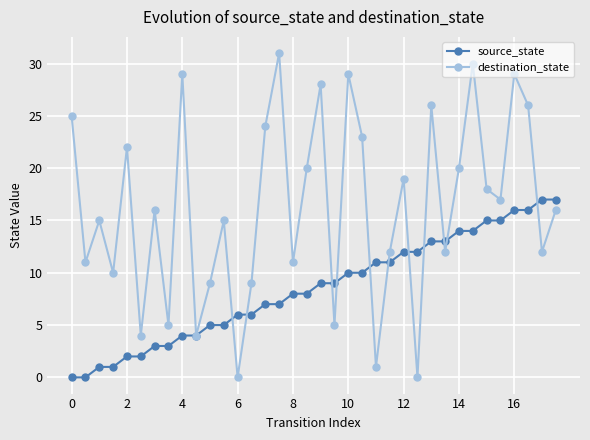

Does the chart display data point markers on the line(s)?

Yes